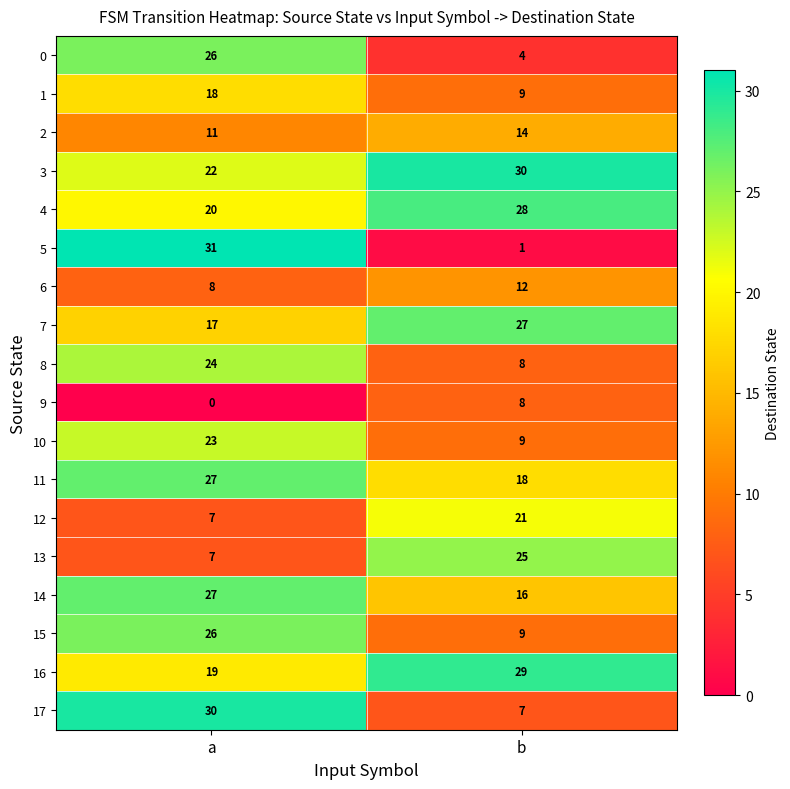

What is the total value across all series at b?

275